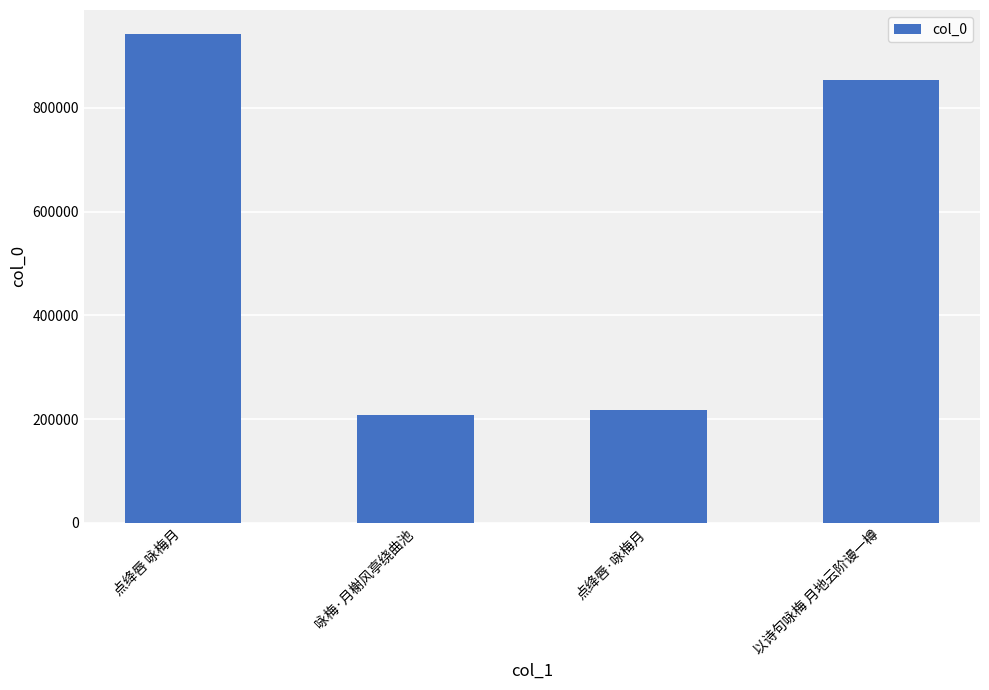

What is the minimum value shown in the chart?

208422